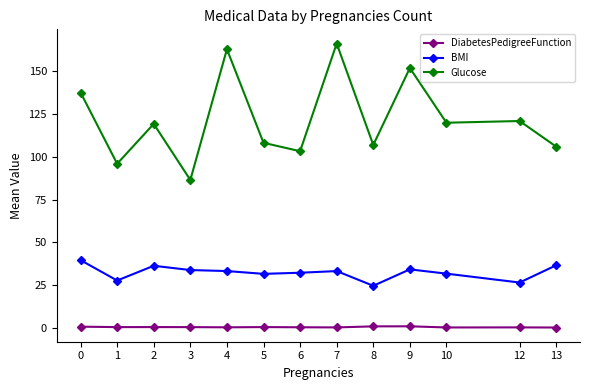

What is the sum of all DiabetesPedigreeFunction values?

5.6